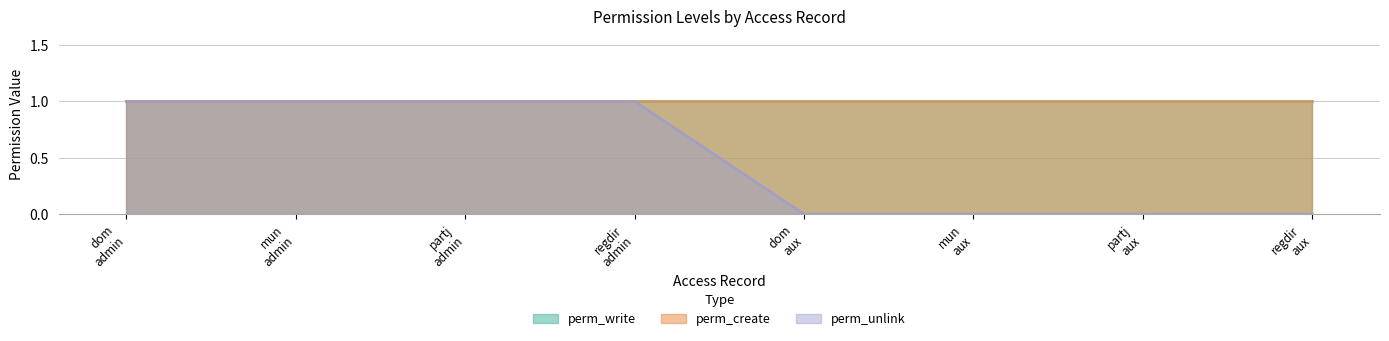

Does the chart display data point markers on the line(s)?

No